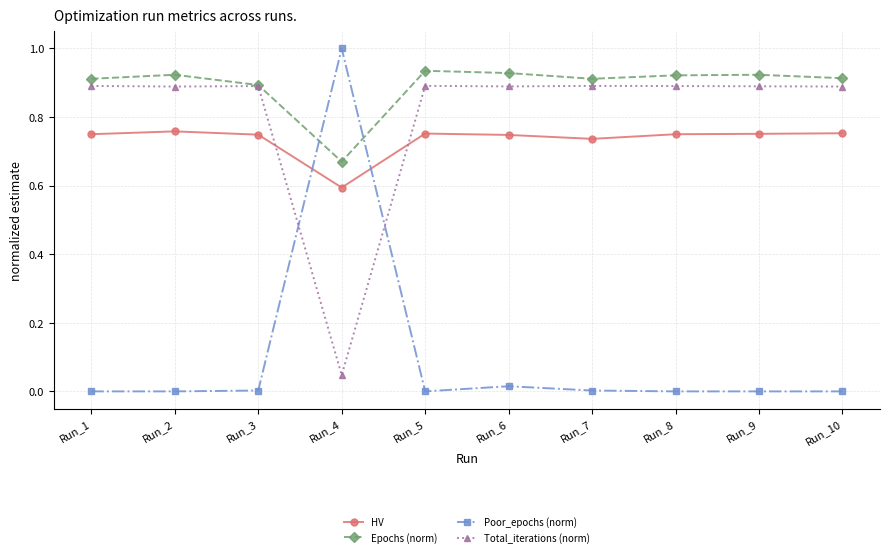

What is the greatest value displayed?

1.0